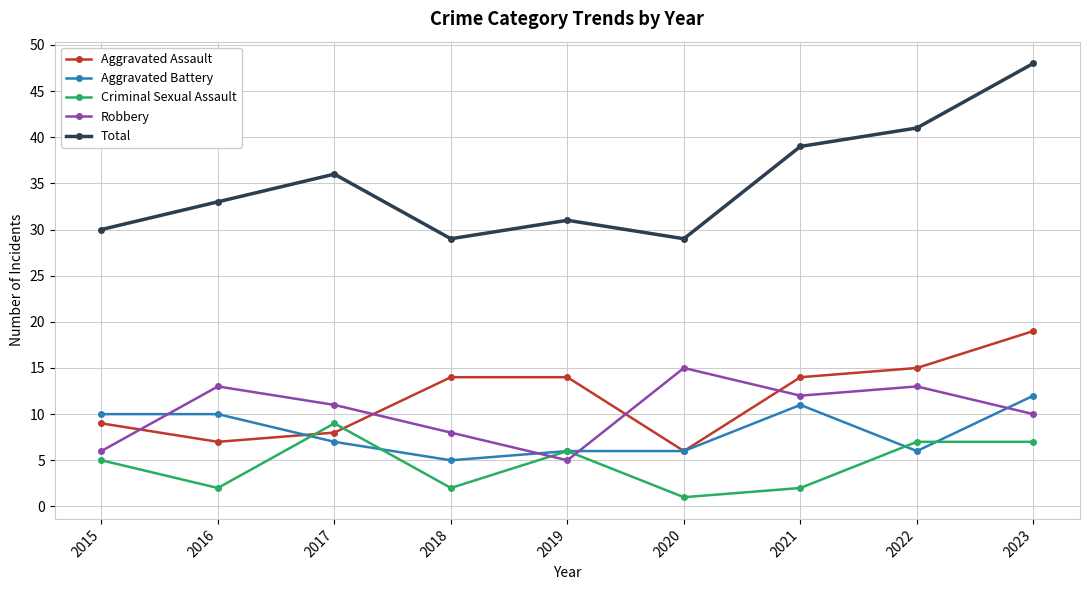

True or false: Total and Aggravated Battery cross at least once.

False